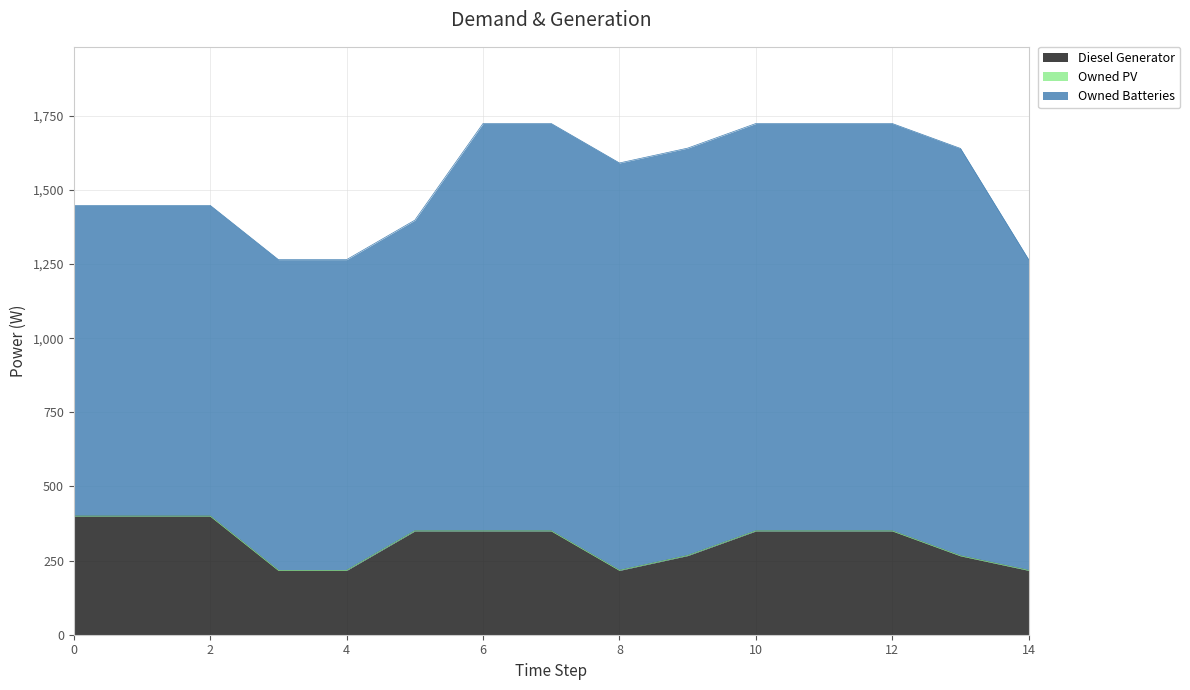

Reading left to right, transcribe all the data shown in this chart.

Diesel Generator: 400	400	400	217	217	350	350	350	217	267	350	350	350	266	217
Owned PV: 0	0	0	0	0	0	0	0	0	0	0	0	0	0	0
Owned Batteries: 1048	1048	1048	1048	1048	1048	1374	1374	1374	1374	1374	1374	1374	1374	1048